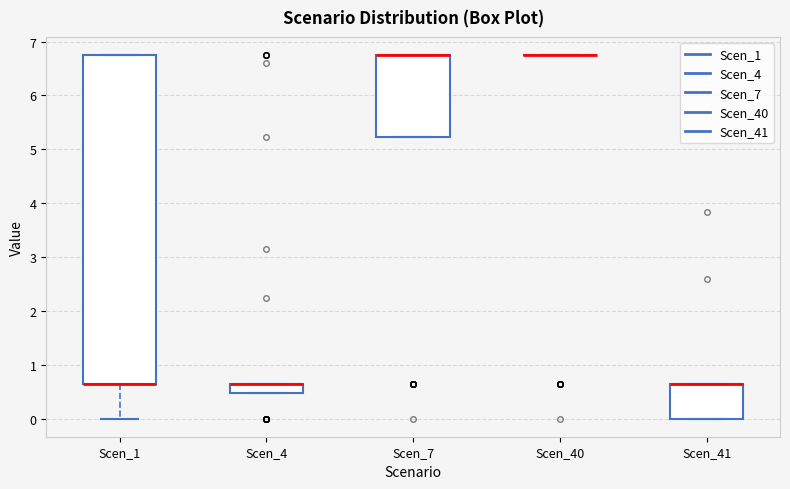

Which box is the tallest, from its lower edge to its upper edge?

Scen_1